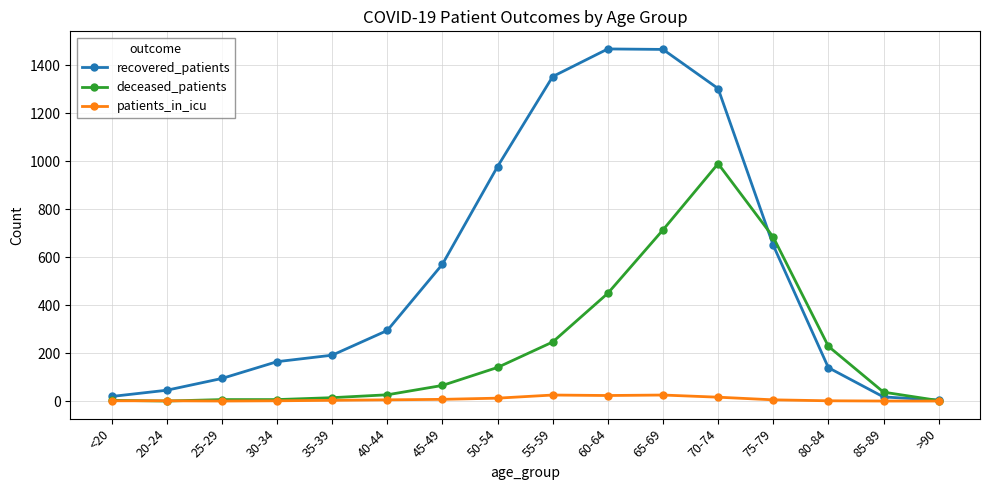

At which label is recovered_patients closest to 735?

75-79